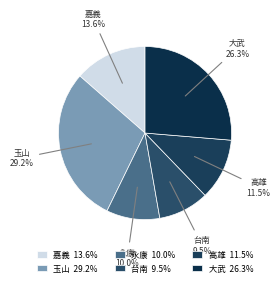

To the nearest percent, what is the difference between the 永康 and 嘉義 slice percentages?

4%